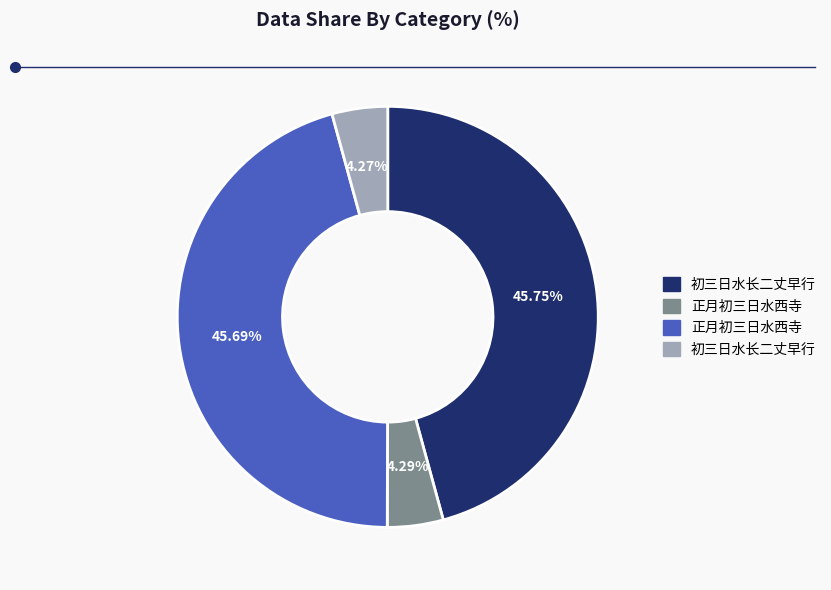

Does any single category account for the majority?

No